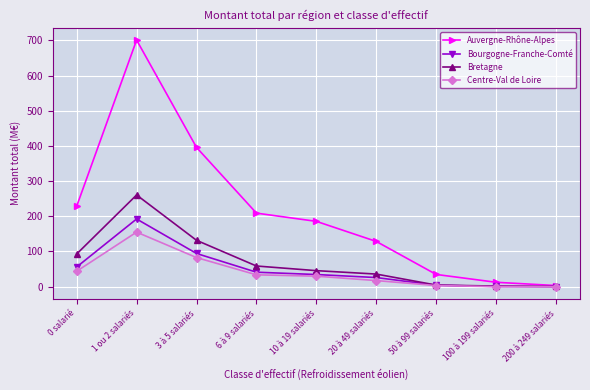

Is it true that Bretagne equals 12.2 at 10 à 19 salariés?

False